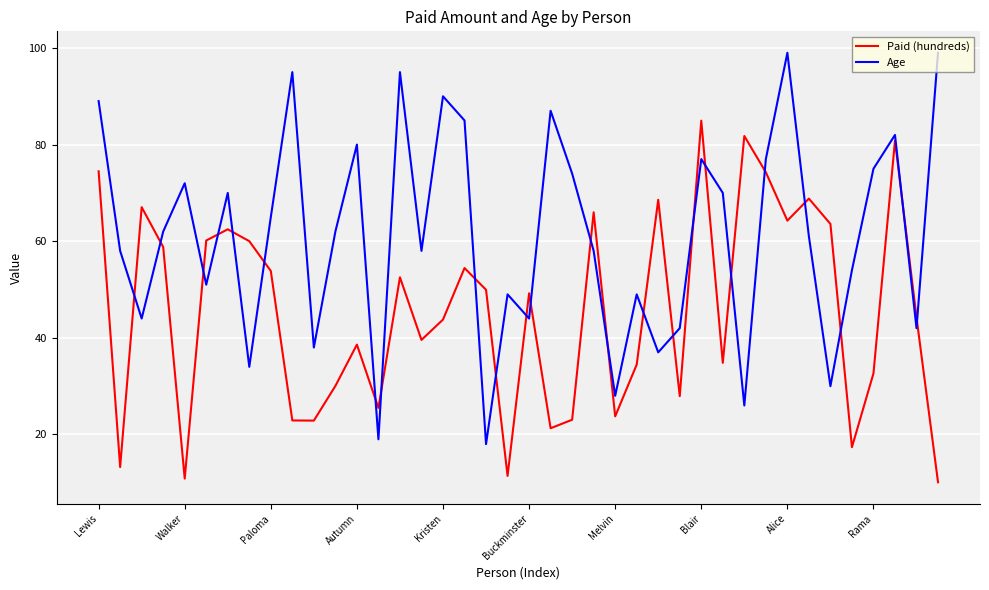

In Paid (hundreds), how many points are higher than both neighbors (excluding endpoints)?

12